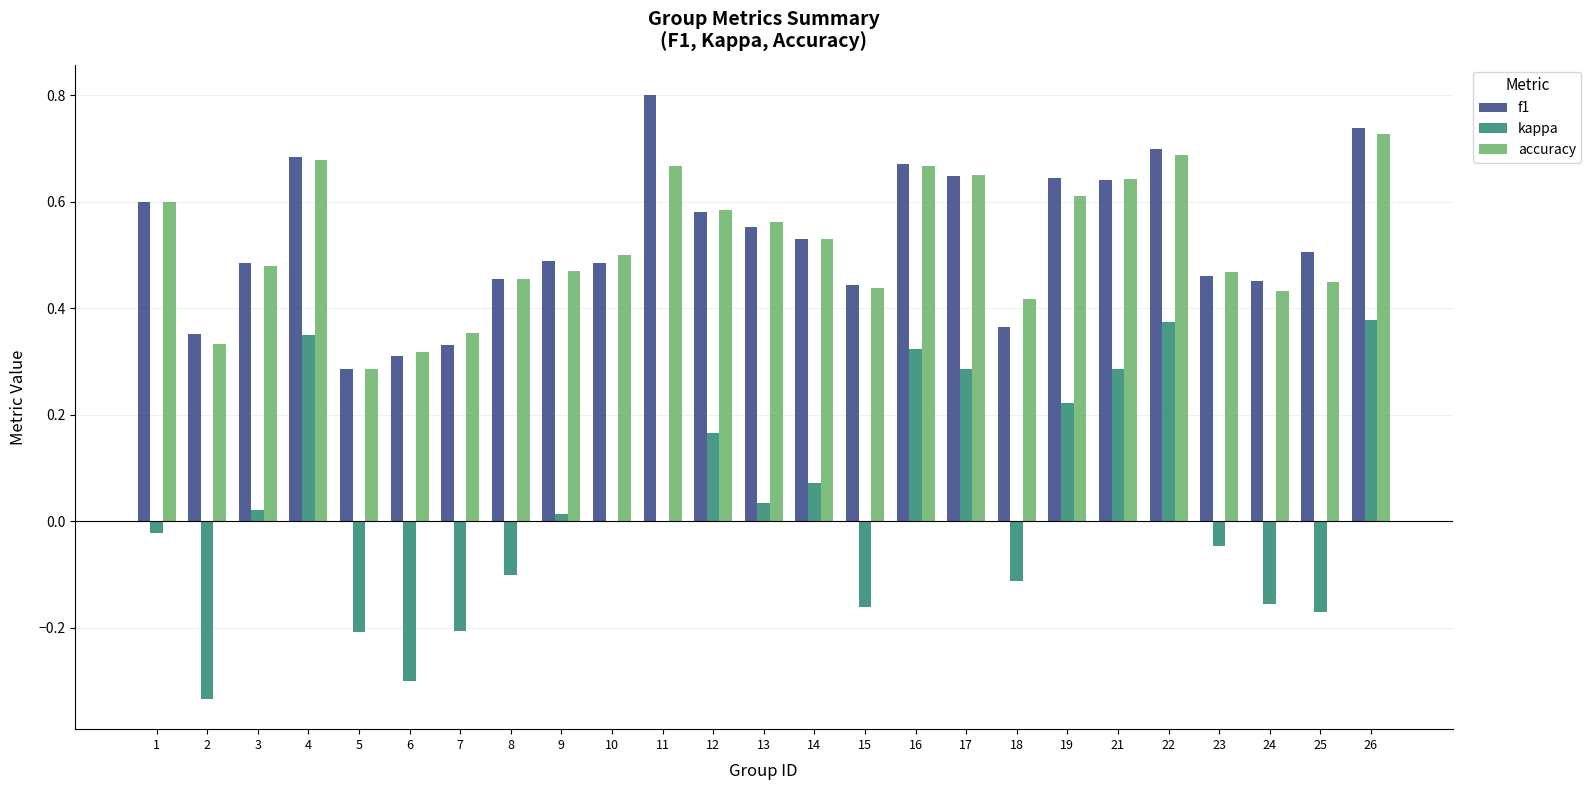

Count the number of categories in the chart.

25